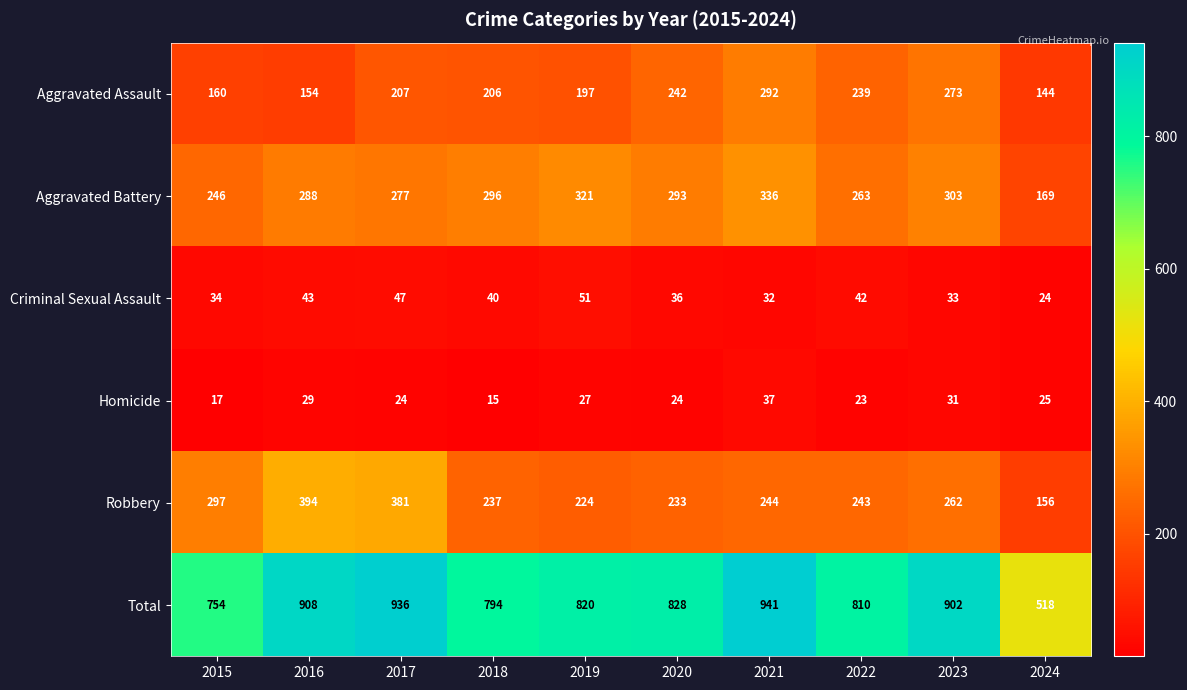

Rank the series by their maximum value, from highest to lowest.

Total, Robbery, Aggravated Battery, Aggravated Assault, Criminal Sexual Assault, Homicide